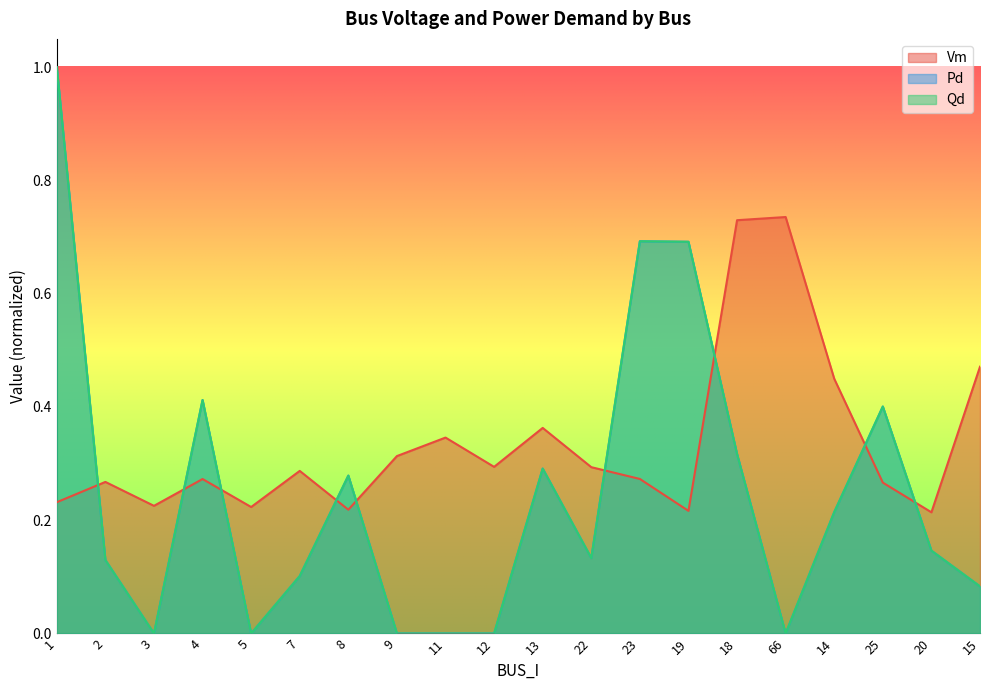

After their last crossing, which series has the higher values: Pd or Vm?

Vm